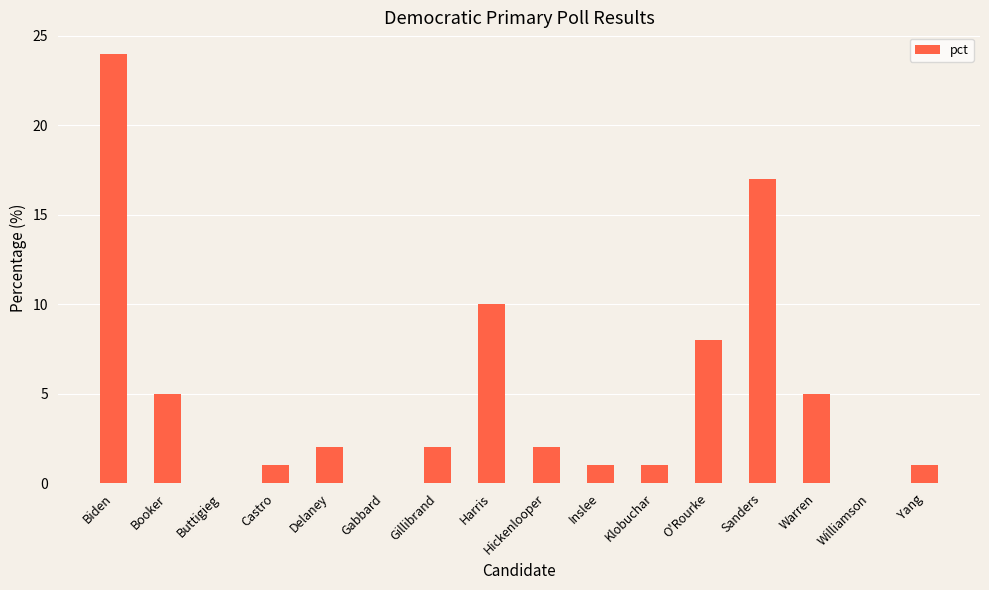

What is the sum of the values at Hickenlooper and Warren?

7